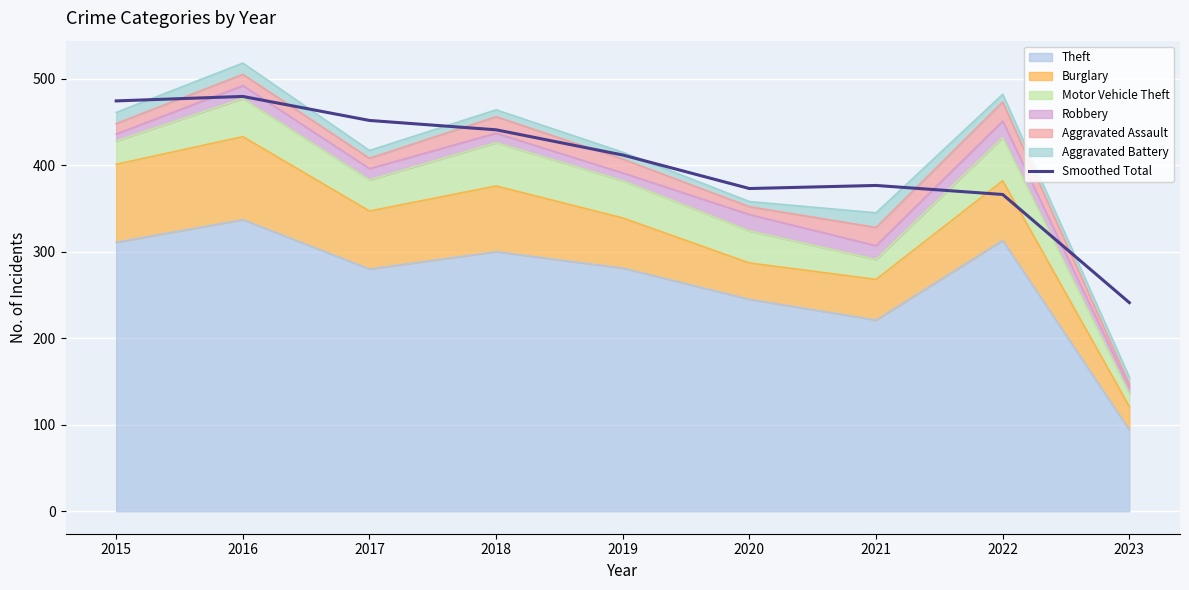

Does the chart display data point markers on the line(s)?

No